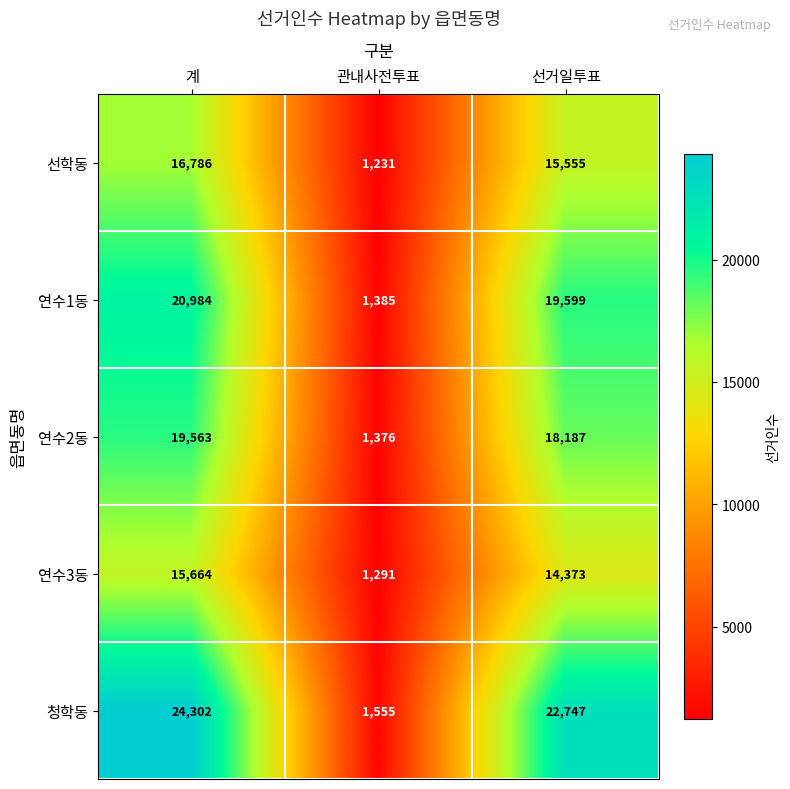

At which label is 청학동 closest to 12928?

선거일투표